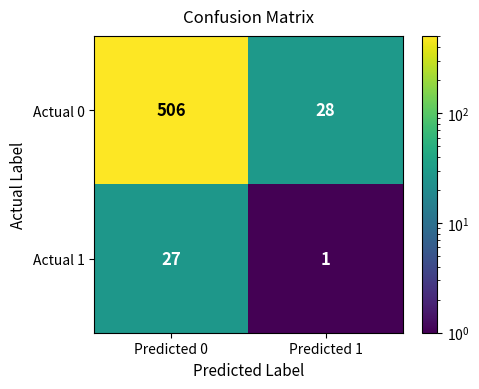

At how many categories does at least one series exceed 313?

1